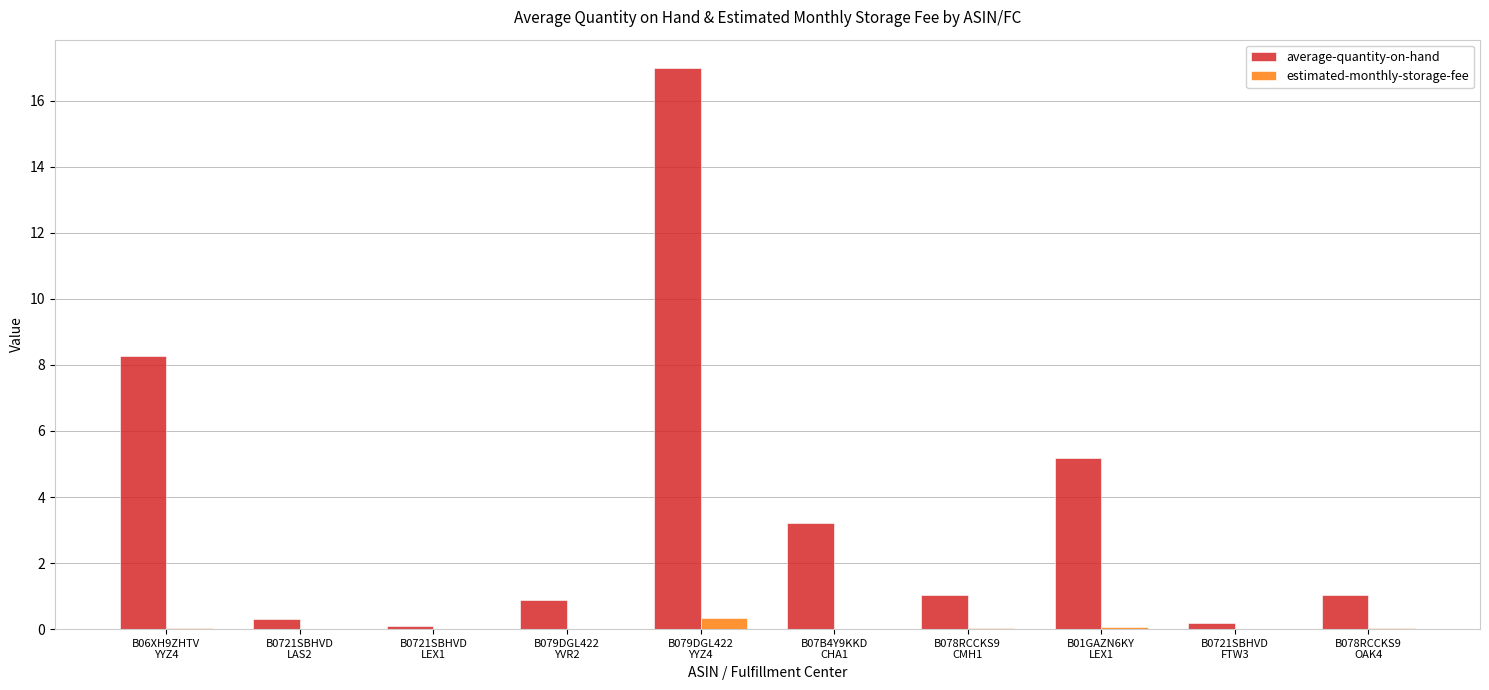

How many groups of bars are there?

10